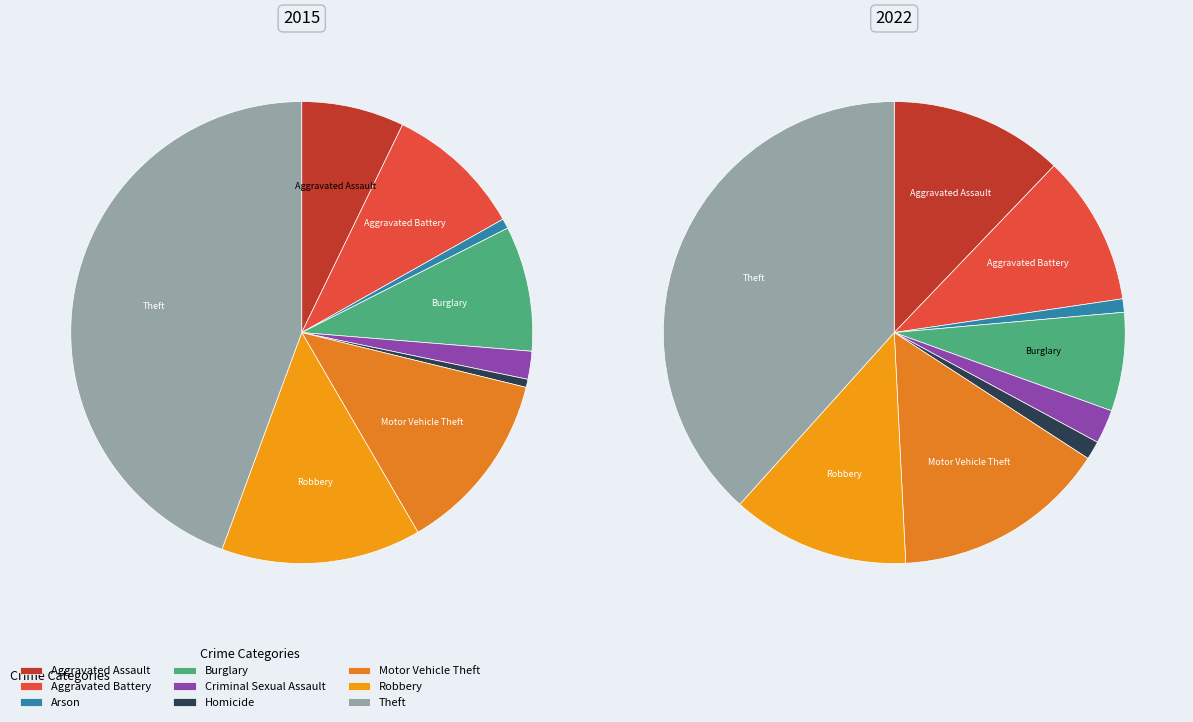

How many segments does this pie chart have?

9